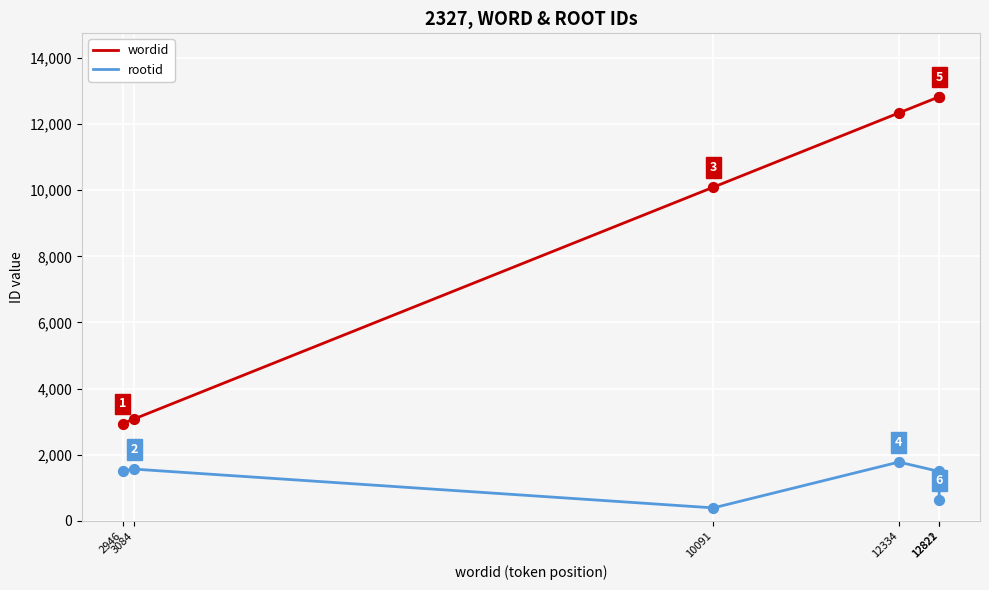

Which series has the largest range (max minus min)?

wordid